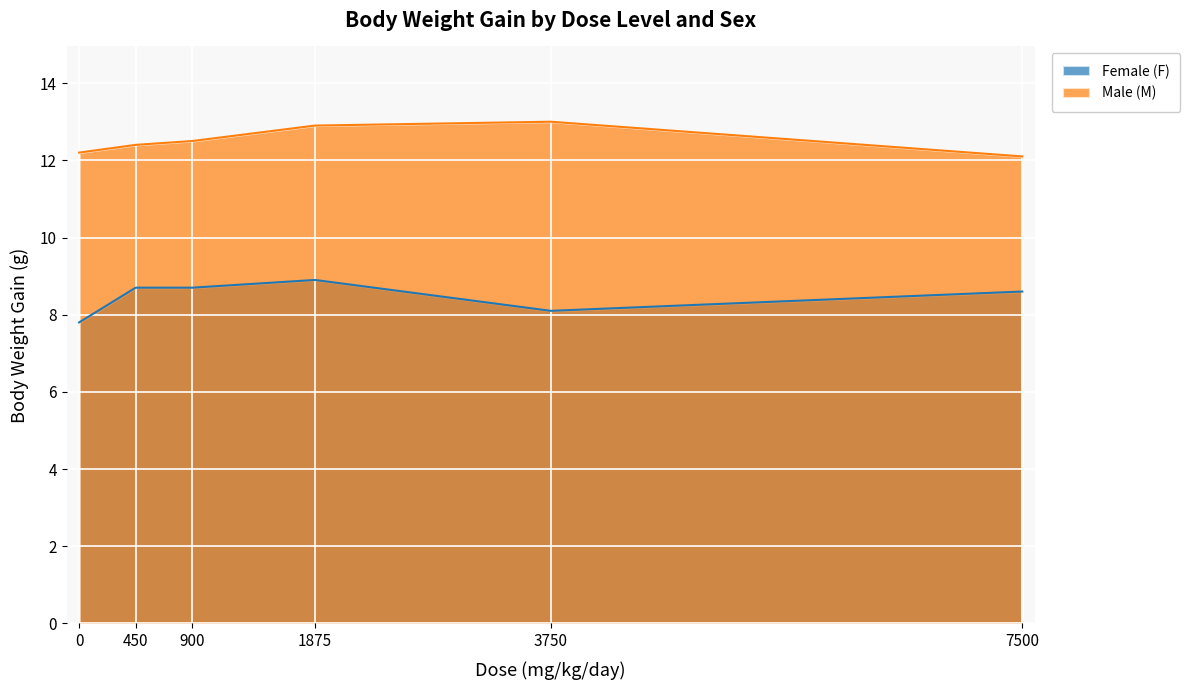

How many distinct data groups are displayed?

2